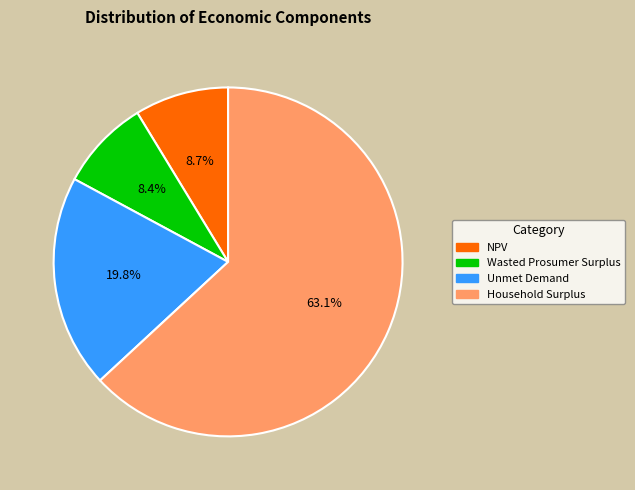

True or false: NPV accounts for 9% of the total.

True